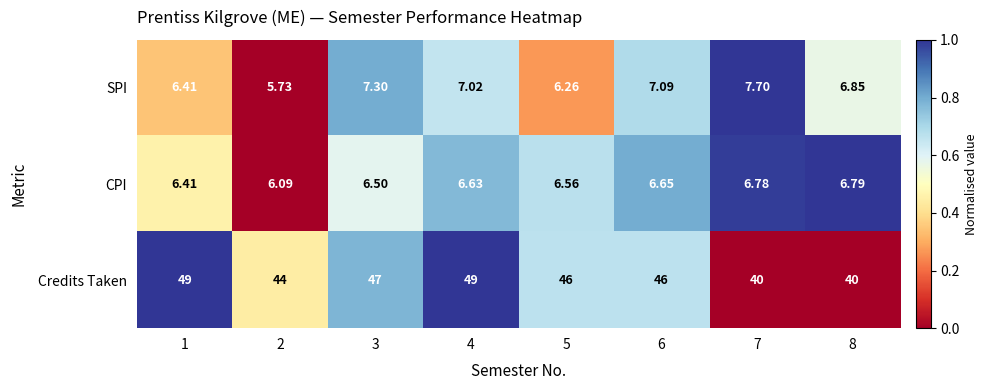

Is the value of CPI at 5 greater than the value of SPI at 2?

Yes